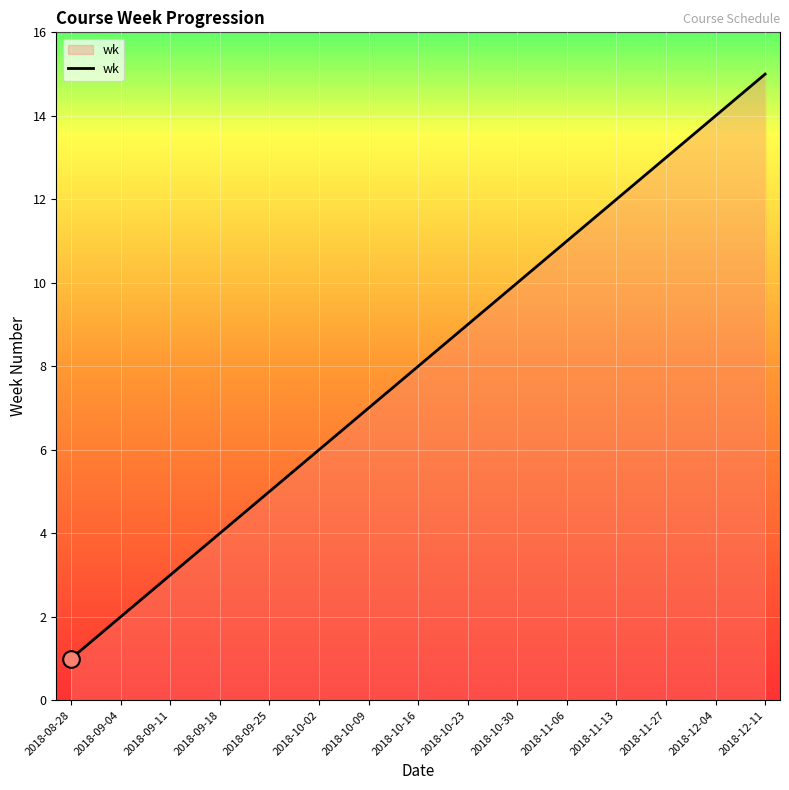

What is the difference between the values at 2018-09-25 and 2018-09-11?

2